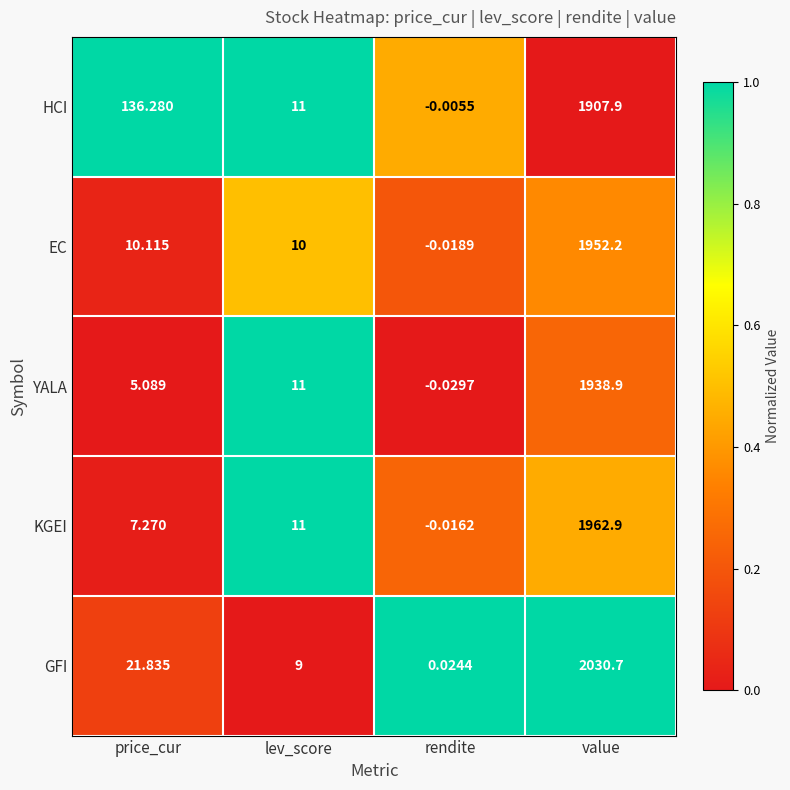

How many data points does each series have?

4